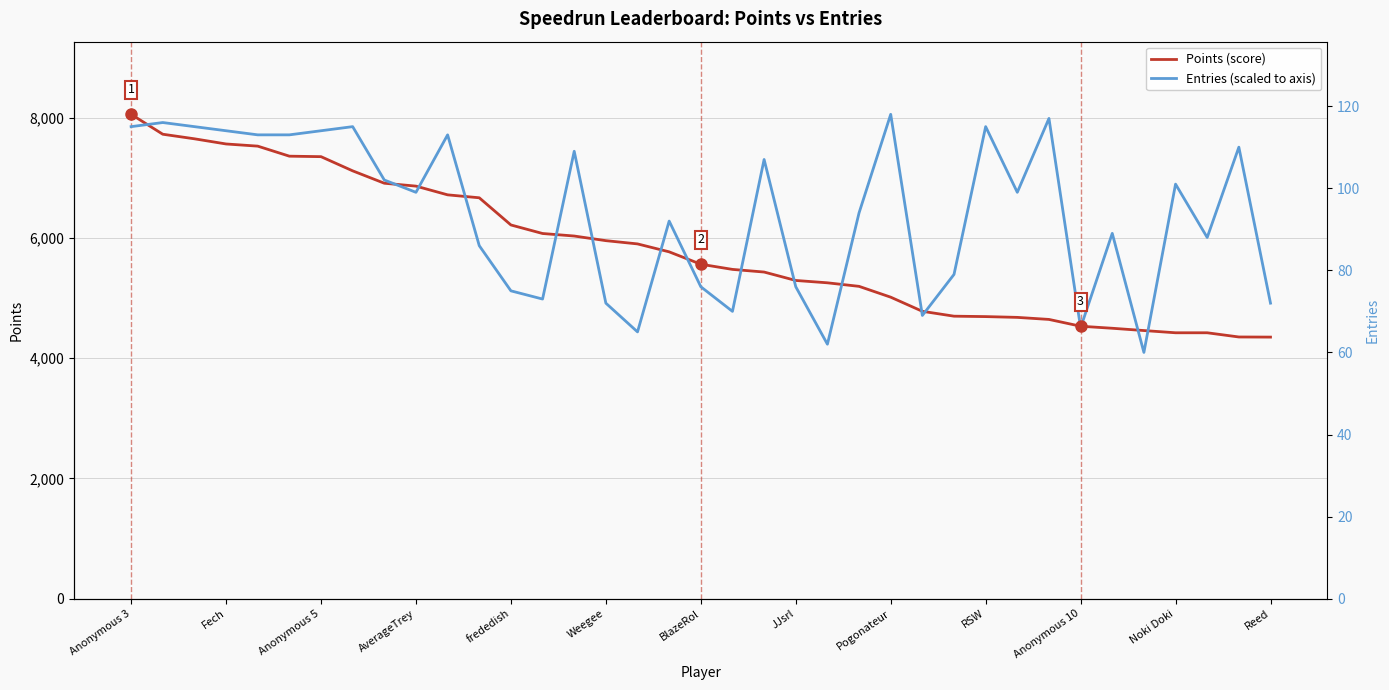

True or false: Entries (scaled) has a value of 4096.3 at 32.

True